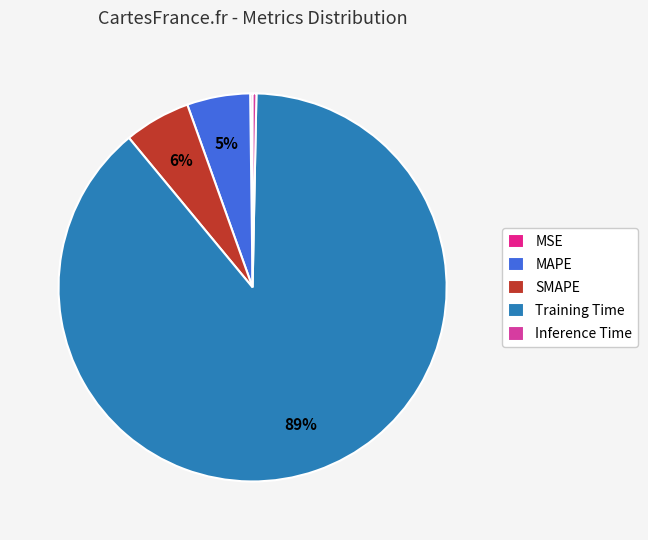

To the nearest percent, what is the average slice percentage?

20%